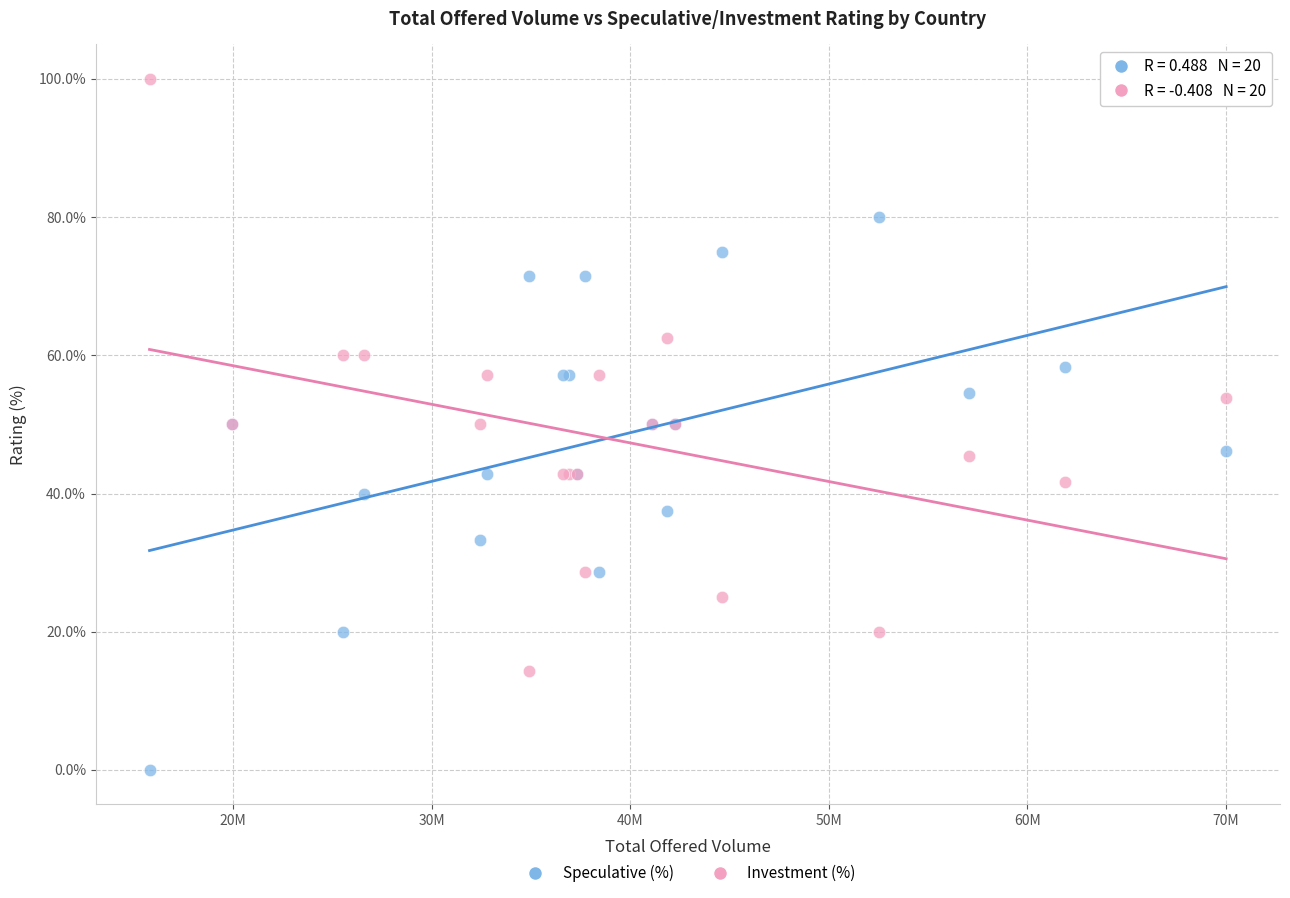

What is the X range (max minus min) for the scatter plot?

54236746.0